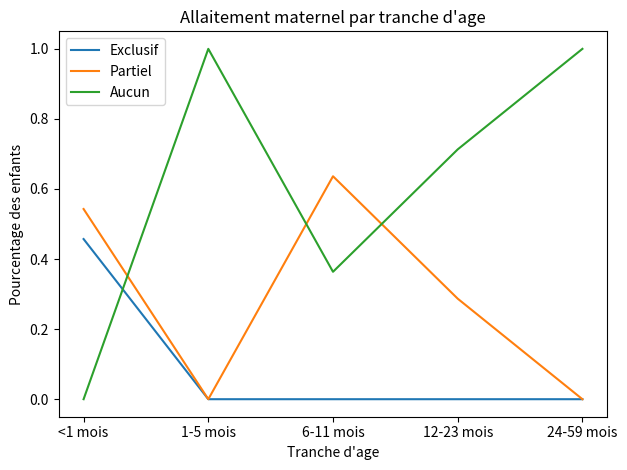

How many lines are shown in the chart?

3